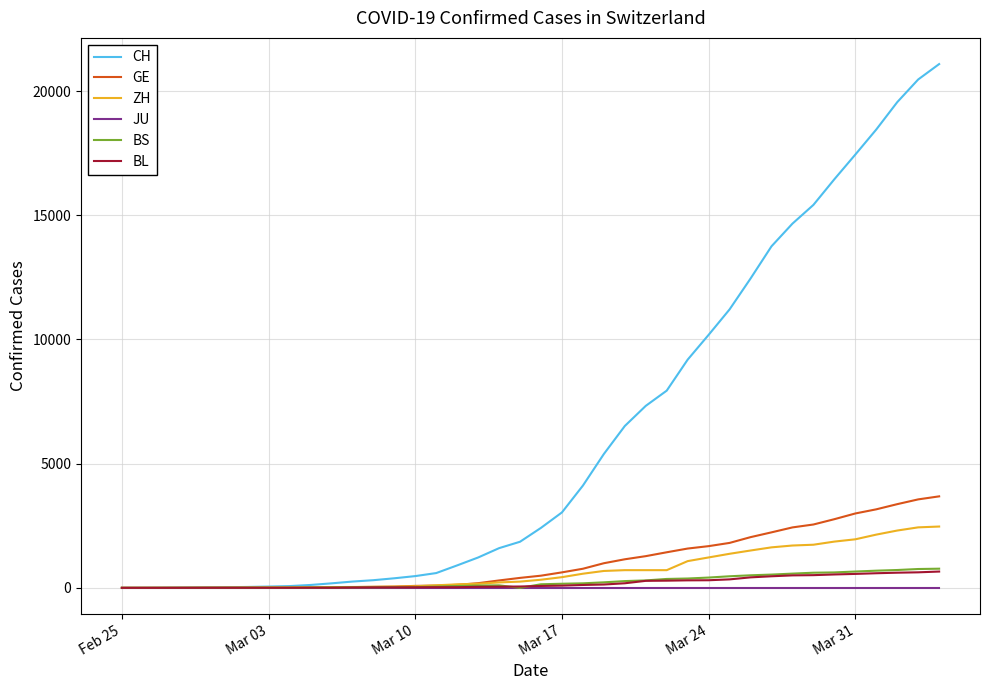

Which series has the widest spread of values?

CH